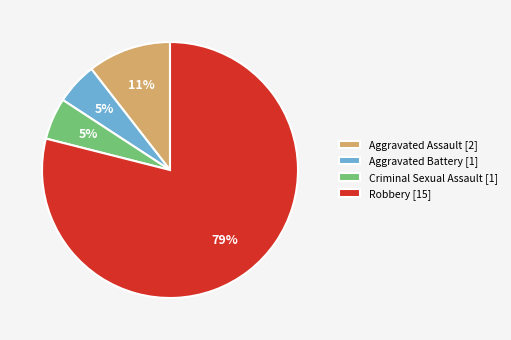

Count the number of slices in the pie.

4